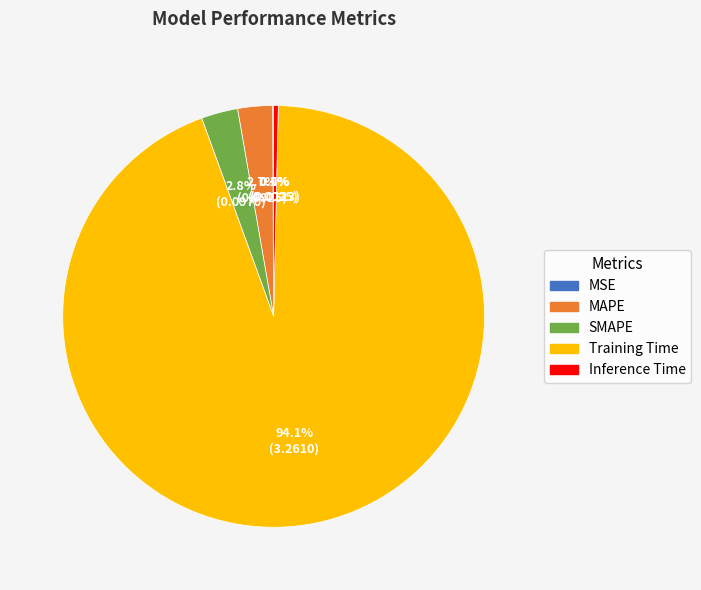

Do SMAPE and Training Time together represent more than half of the pie?

Yes